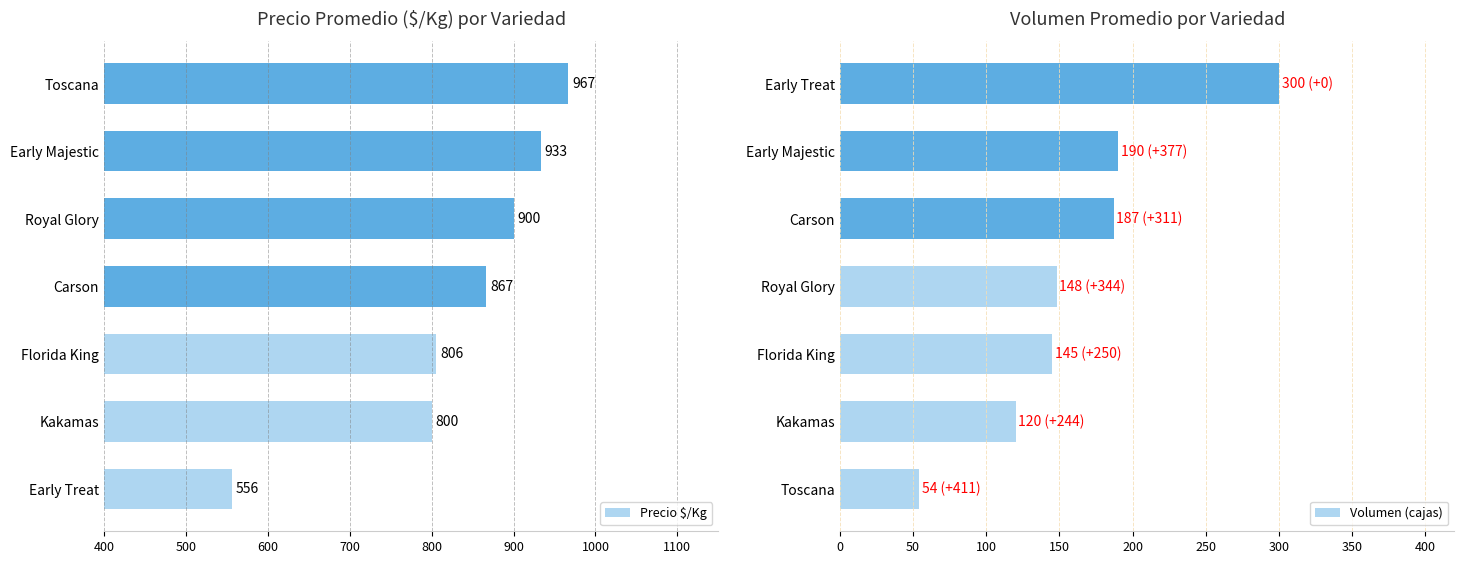

What is the sum of all Precio $/Kg values?

5829